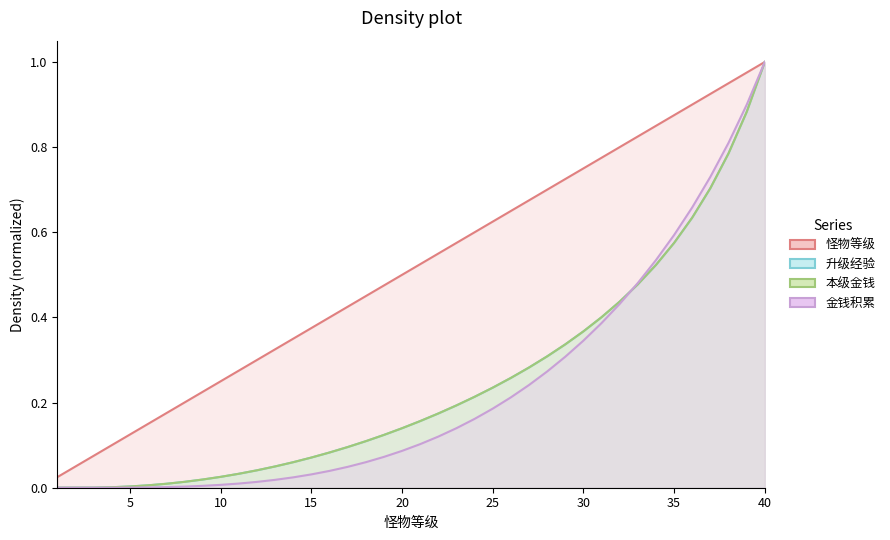

The value of 升级经验 at 15 is 0.1. True or false?

True